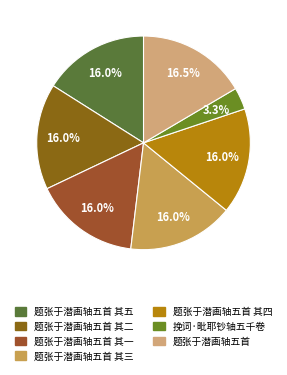

Which slice is the smallest?

挽词·毗耶钞轴五千卷